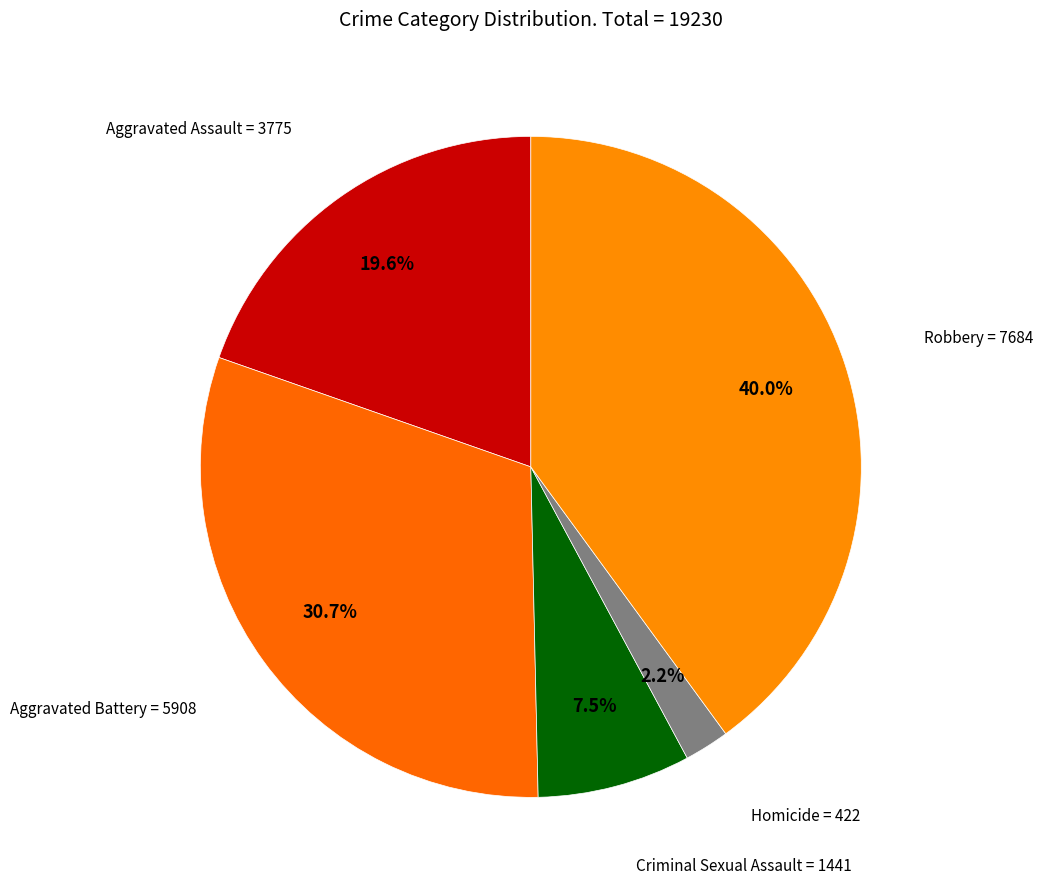

How many segments does this pie chart have?

5